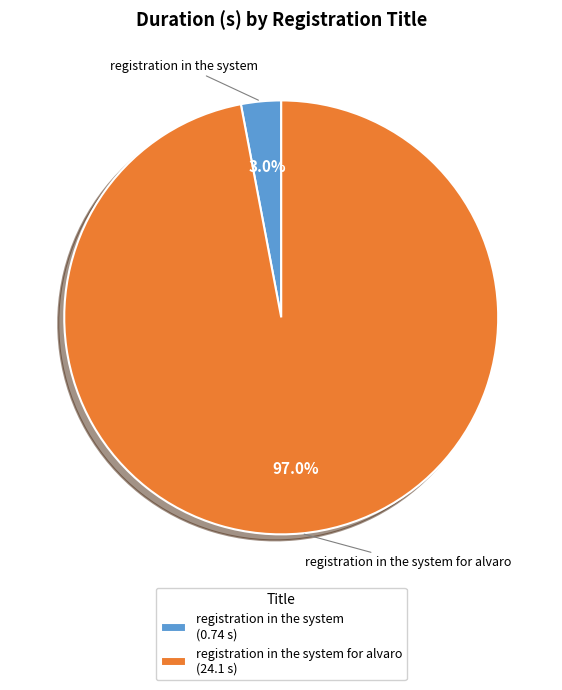

What is the majority slice?

registration in the system for alvaro (24.1 s)